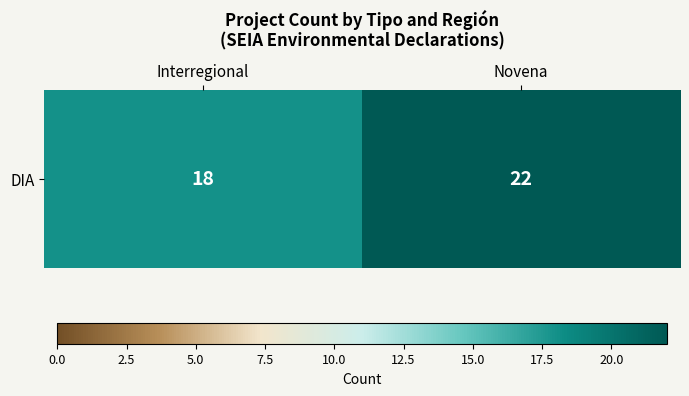

What is the ratio of the value at Novena to the value at Interregional?

1.2